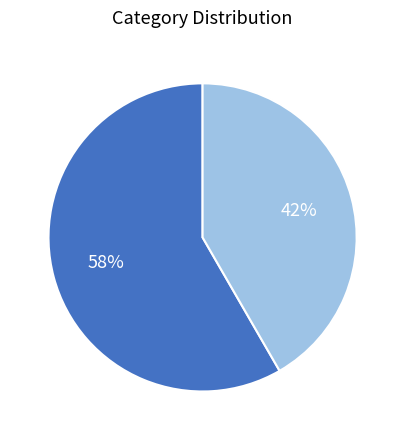

Does any single category account for the majority?

Yes